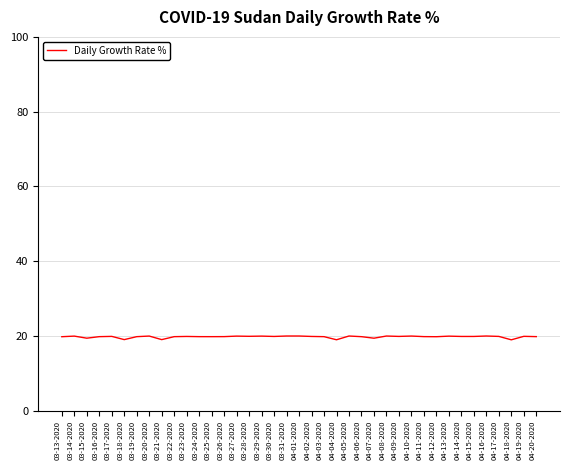

What is the sum of the values at 03-18-2020 and 04-03-2020?

38.9